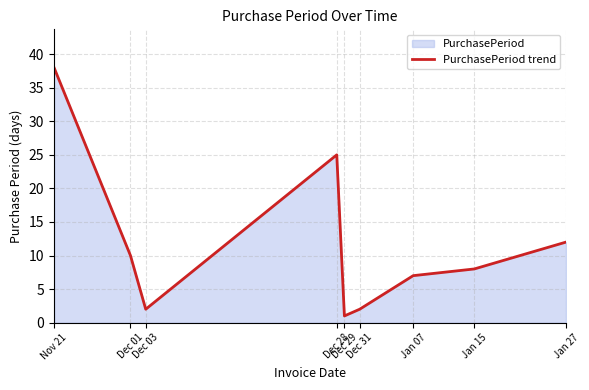

What is the difference between the values at Dec 31 and Dec 28?

23